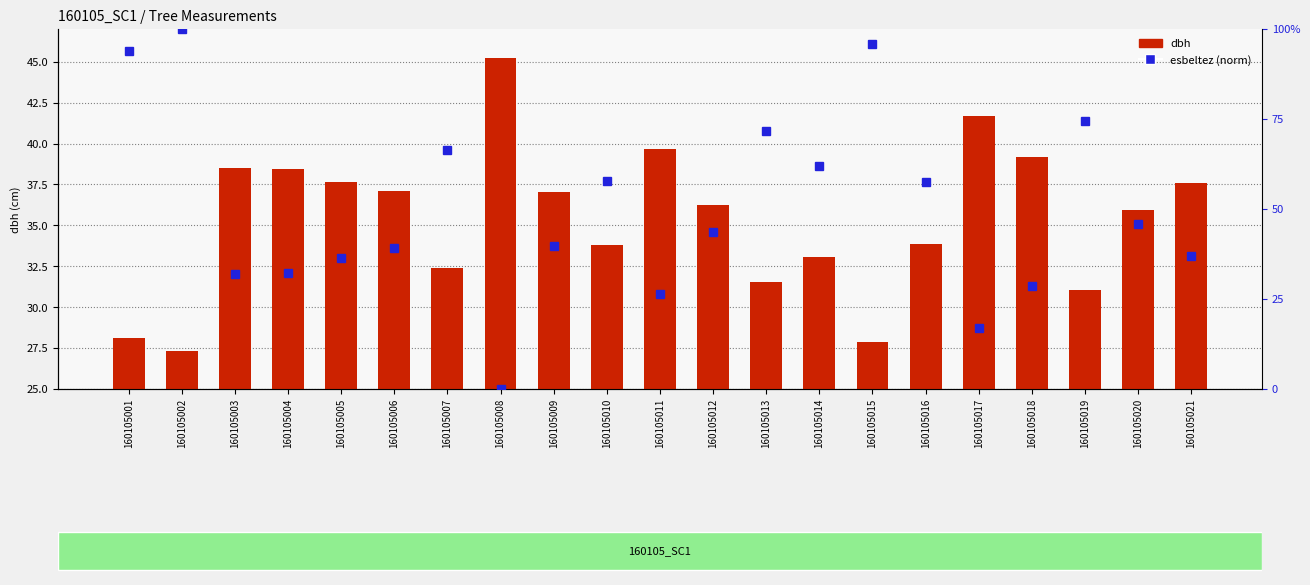

How many data points in esbeltez (norm) are less than 43?

10